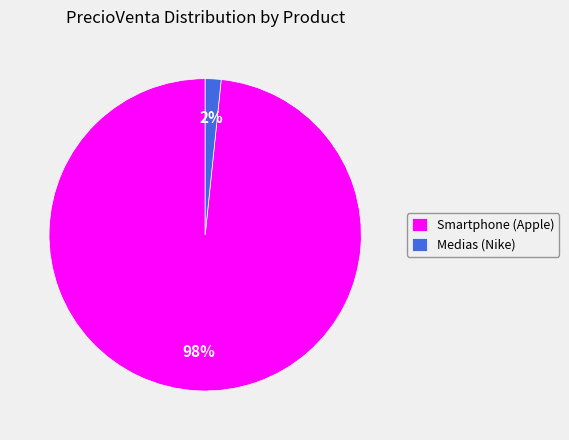

What is the largest slice in the pie chart?

Smartphone (Apple)